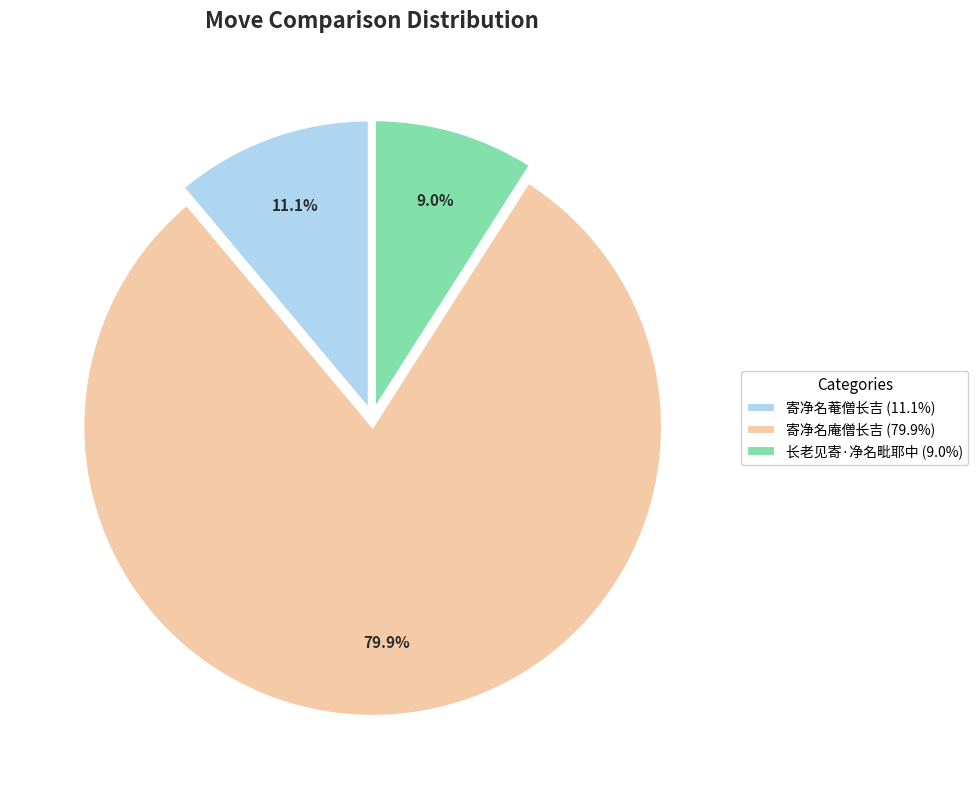

To the nearest percent, what is the average slice percentage?

33%